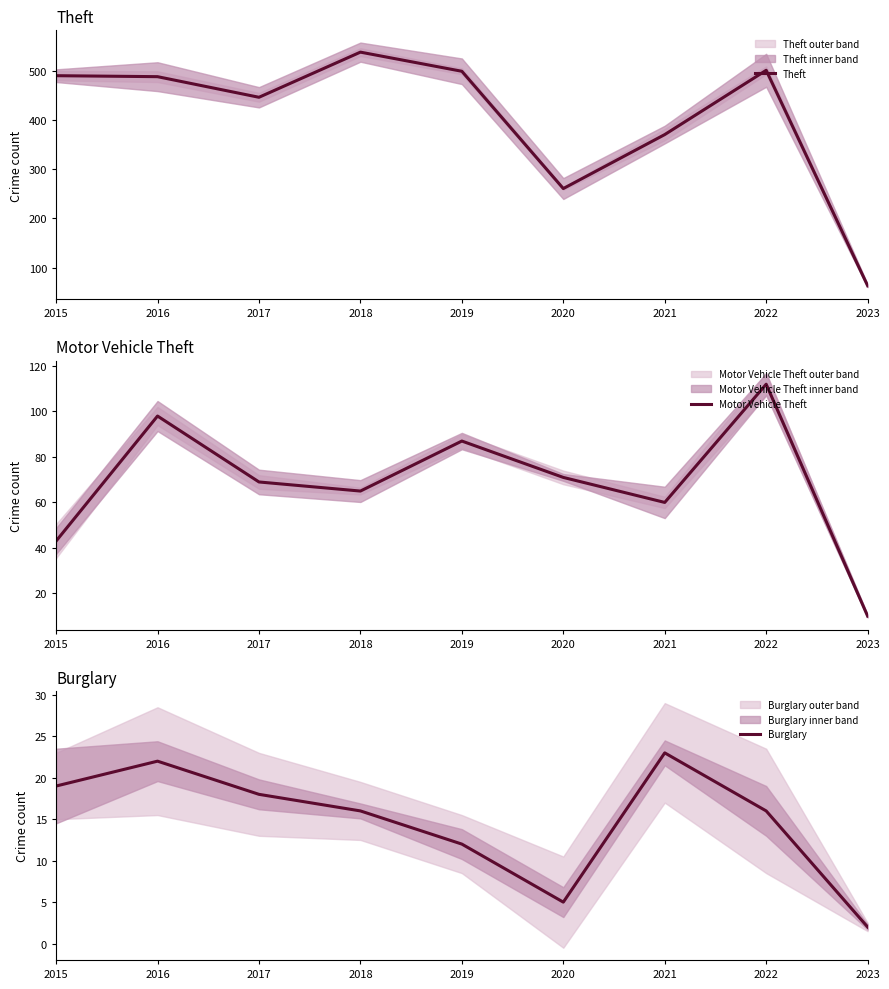

Reading left to right, transcribe all the data shown in this chart.

Theft: 491	489	447	539	500	261	371	502	63
Motor Vehicle Theft: 43	98	69	65	87	71	60	112	10
Burglary: 19	22	18	16	12	5	23	16	2